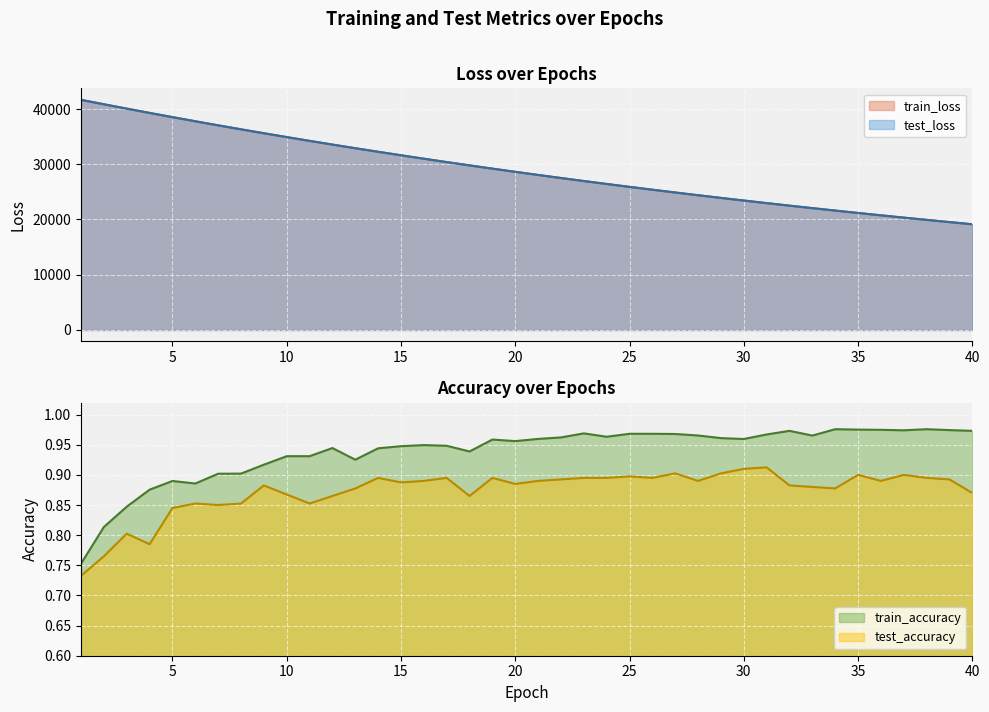

How many data points does each series have?

40